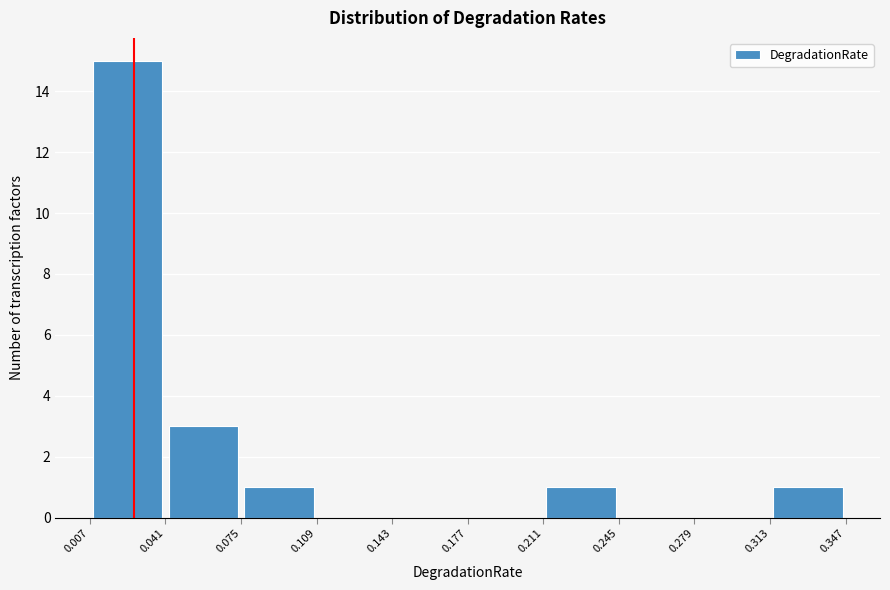

Reading left to right, list every bar in this chart as the range it spans on the x-axis followed by its height. The values are not printed on the chart, so give them approximately, as read against the axis.

0.007 to 0.041: 15
0.041 to 0.075: 3
0.075 to 0.109: 1
0.109 to 0.143: 0
0.143 to 0.177: 0
0.177 to 0.211: 0
0.211 to 0.245: 1
0.245 to 0.279: 0
0.279 to 0.313: 0
0.313 to 0.347: 1